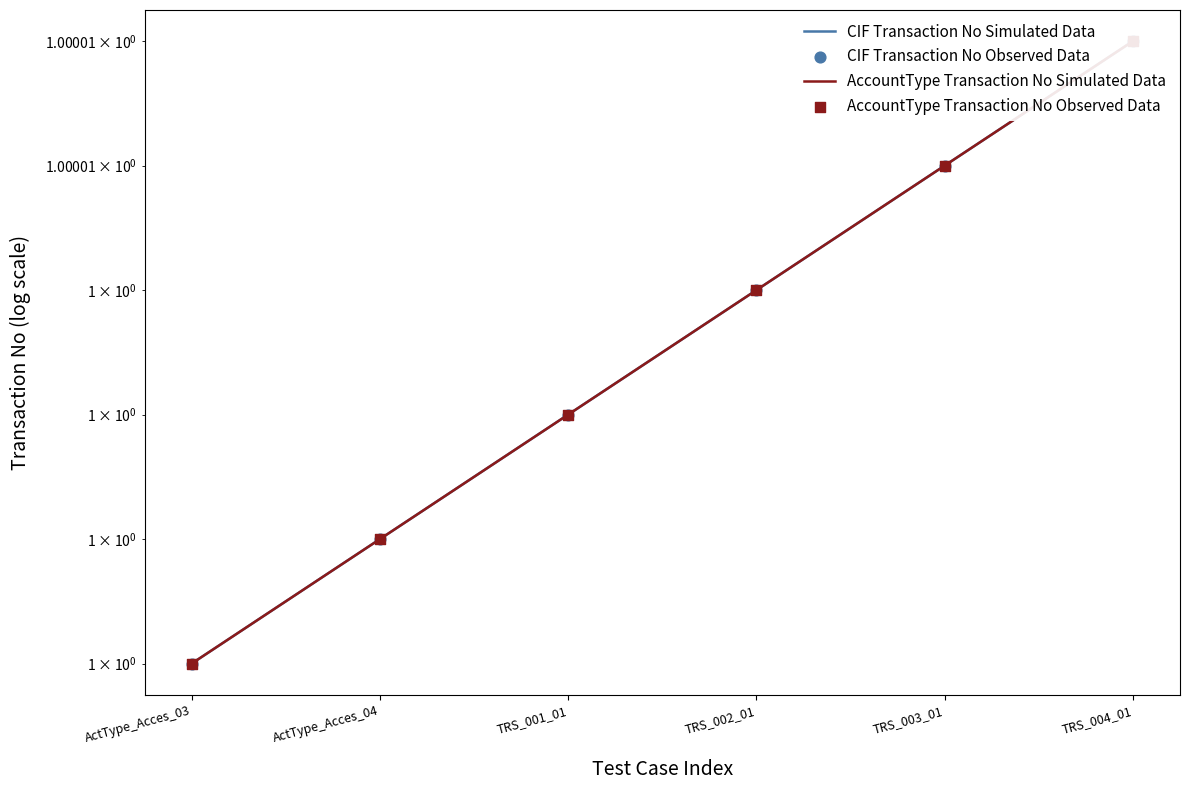

What is the total value across all series at TRS_004_01?

4.0